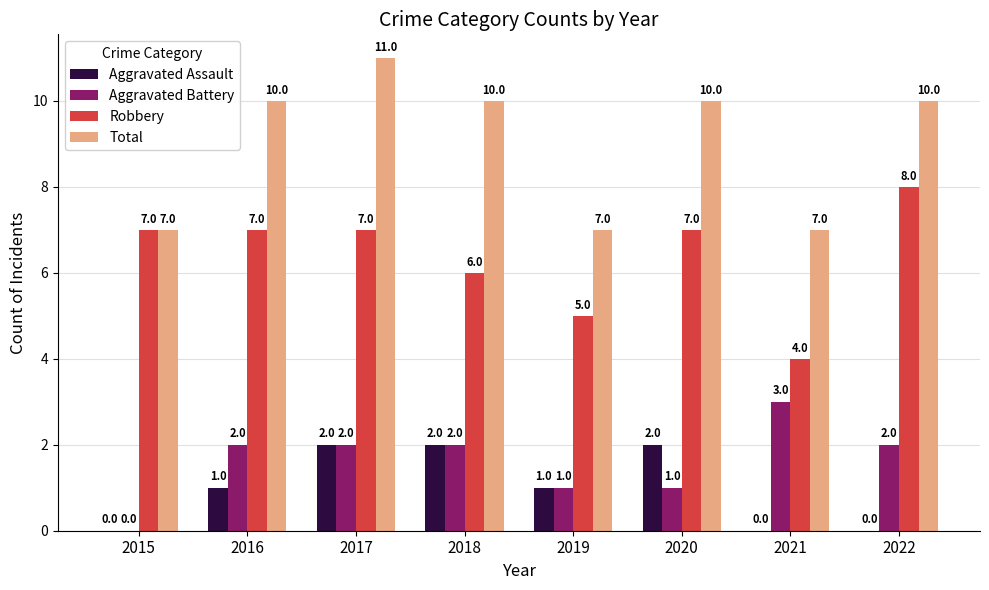

What is the total value across all series at 2019?

14